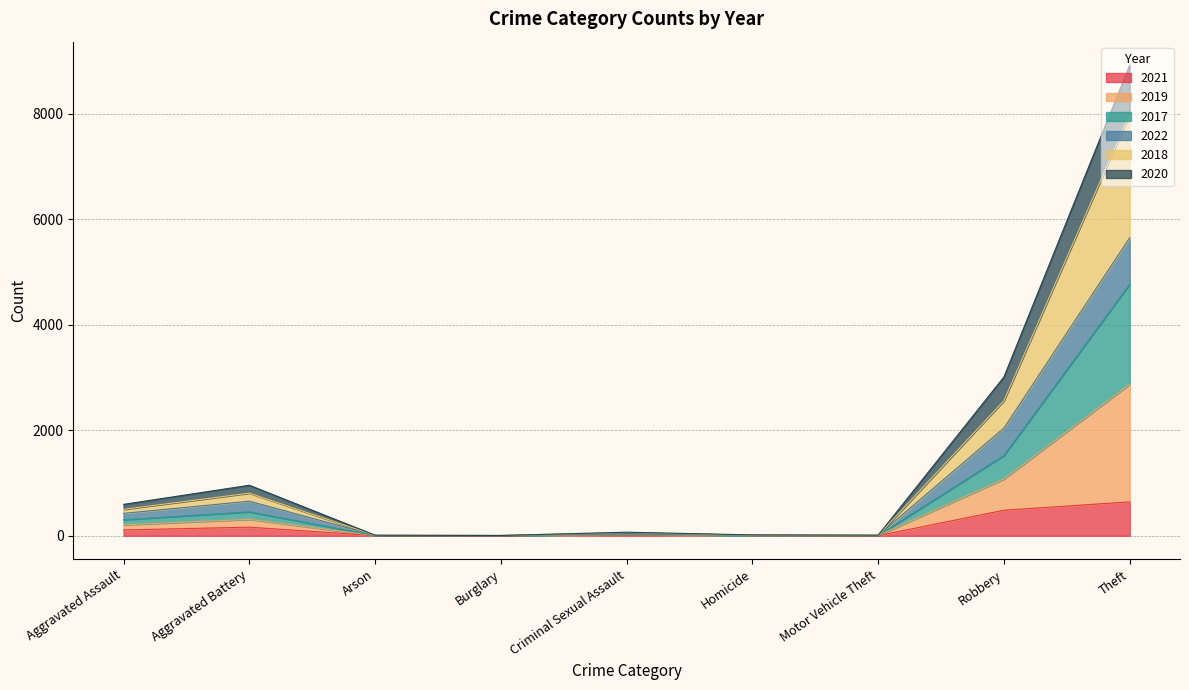

Which has a higher value, Robbery or Homicide?

Robbery